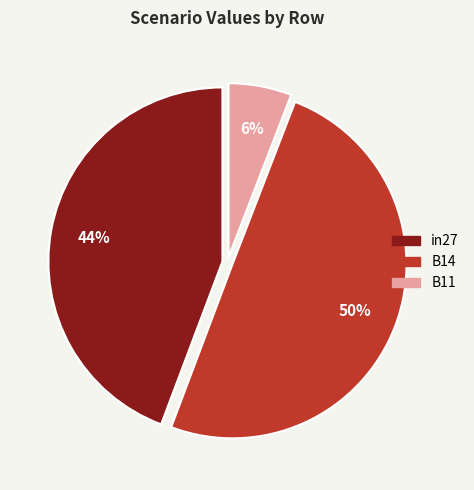

Which slice is the smallest?

B11